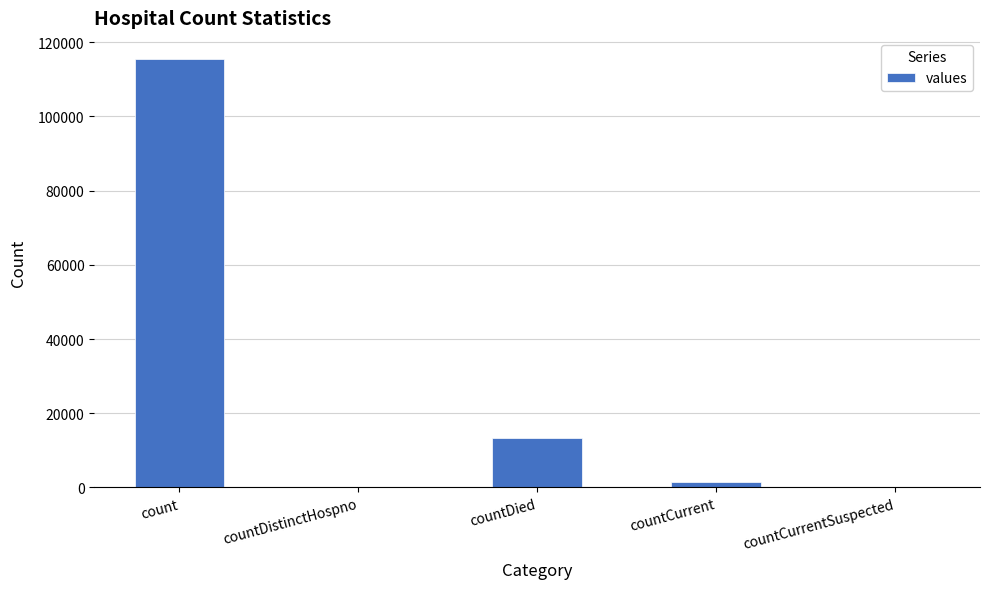

What is the maximum value shown in the chart?

115379